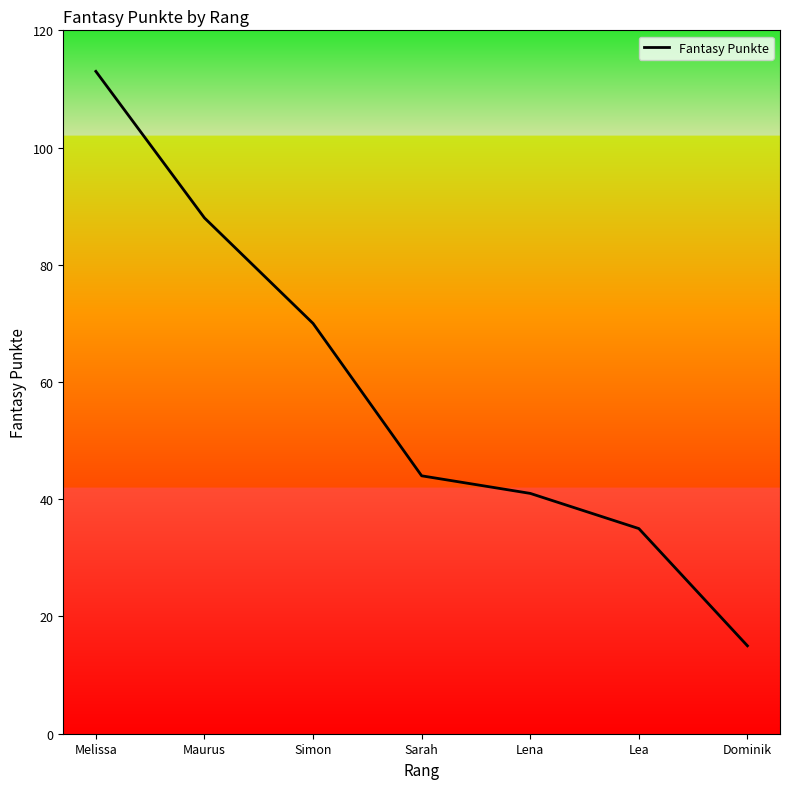

What value does the data have at Sarah?

44